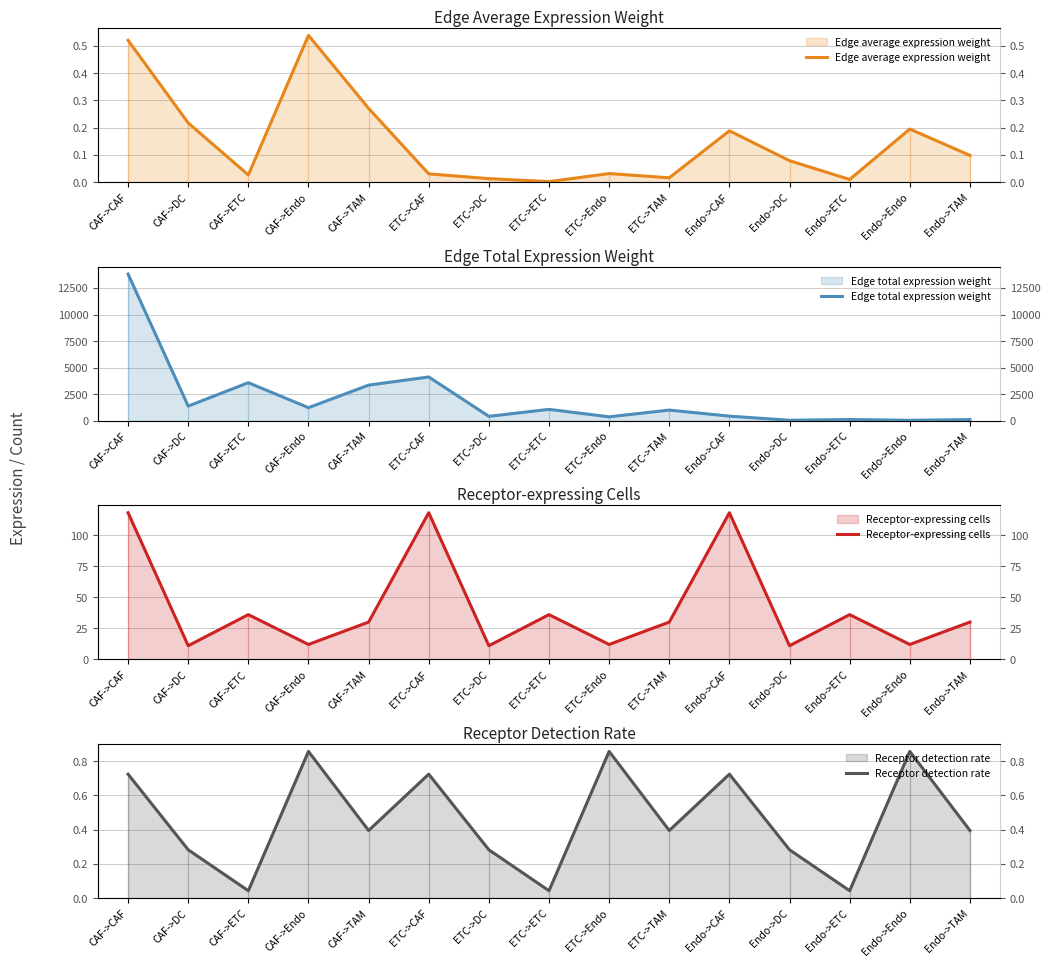

True or false: Receptor-expressing cells and Edge average expression weight intersect in this chart.

False